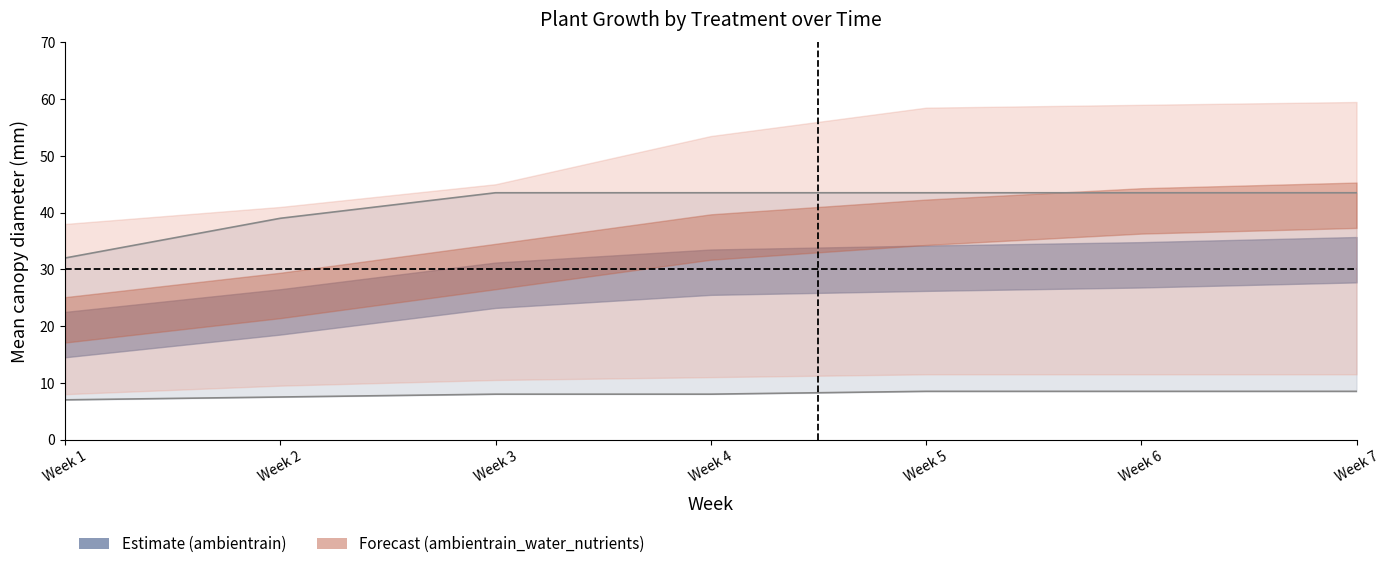

Rank the series at week_1 from lowest to highest value.

ambientrain_lower, ambientrain_wn_lower, ambientrain_mean, ambientrain_wn_mean, ambientrain_upper, ambientrain_wn_upper